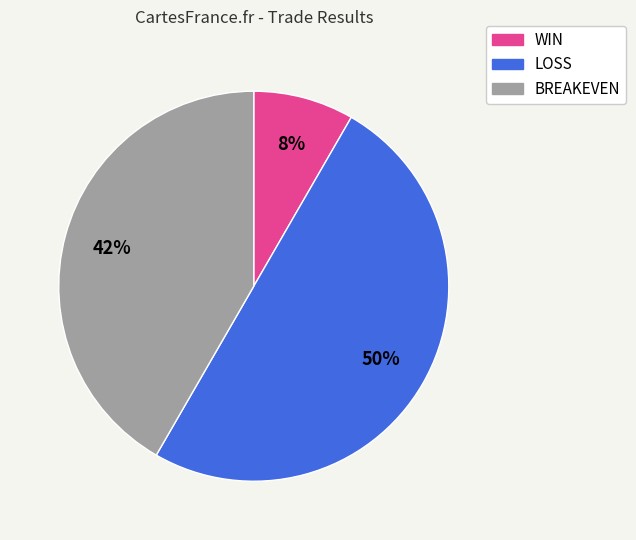

The WIN slice represents 8% of the pie. True or false?

True